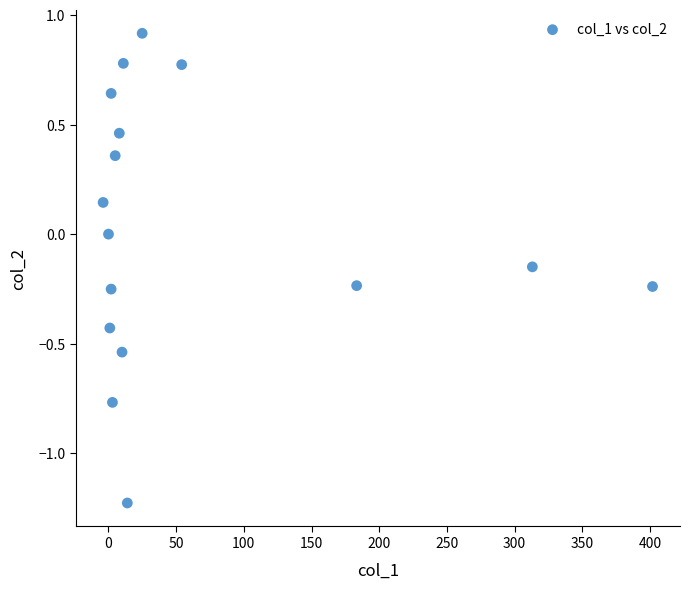

What is the range of X values (max minus min)?

405.9